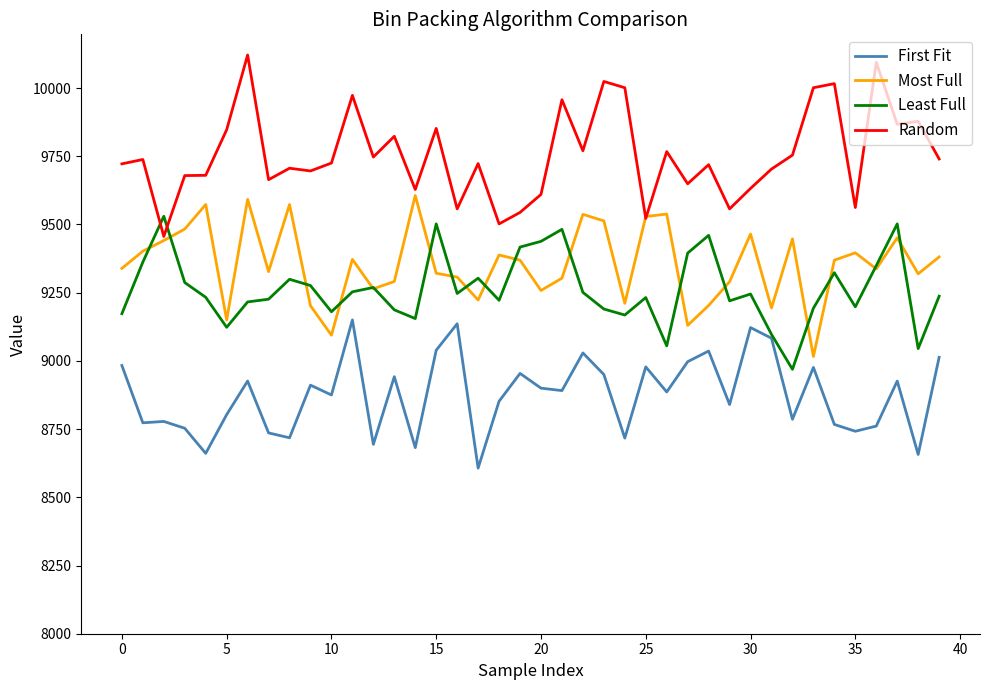

True or false: Least Full and Most Full intersect in this chart.

True